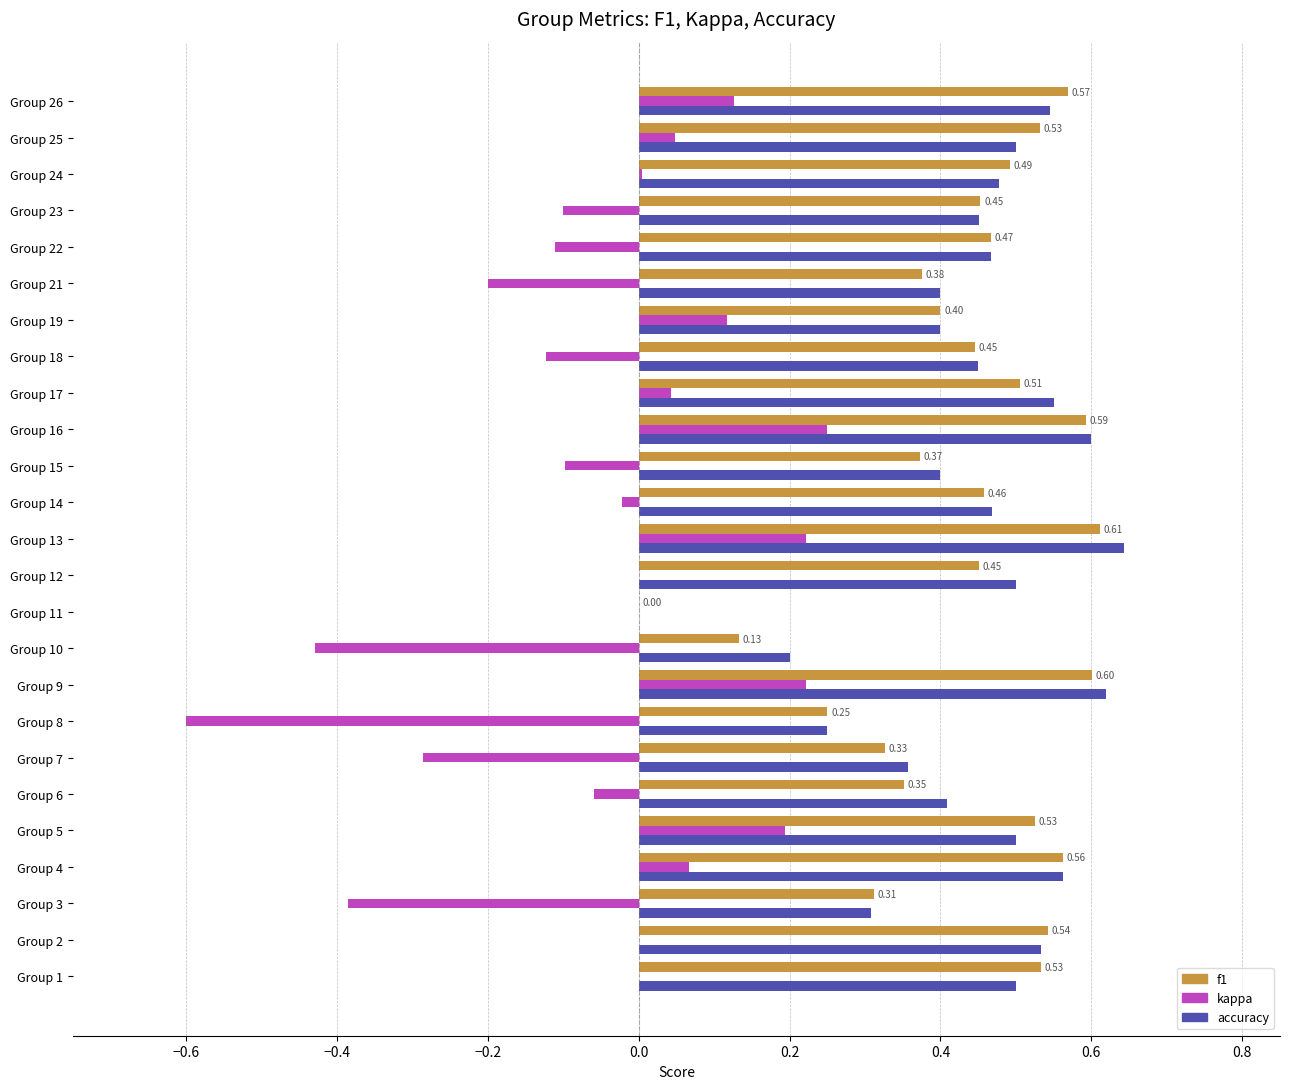

What is the sum of all kappa values?

-1.1